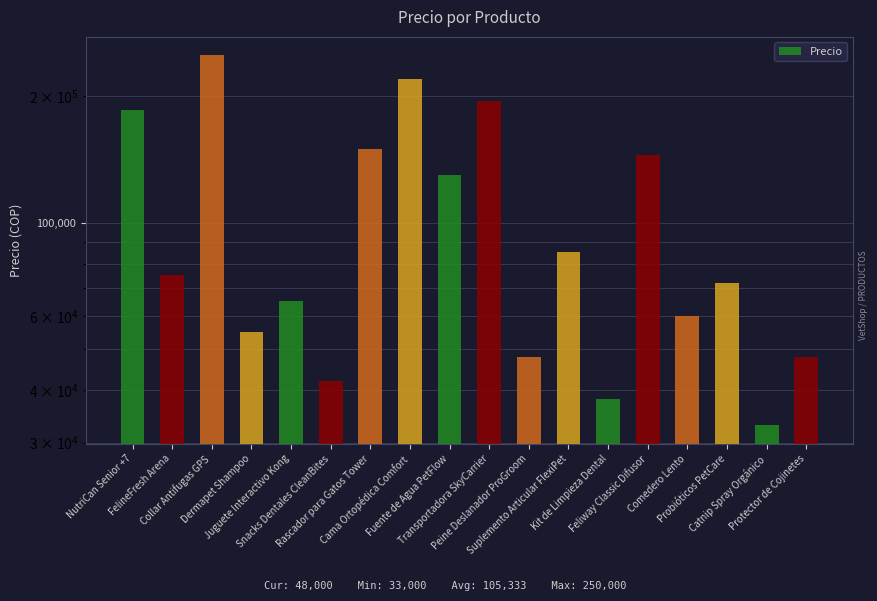

Where is the data nearest to the value 141500?

Feliway Classic Difusor